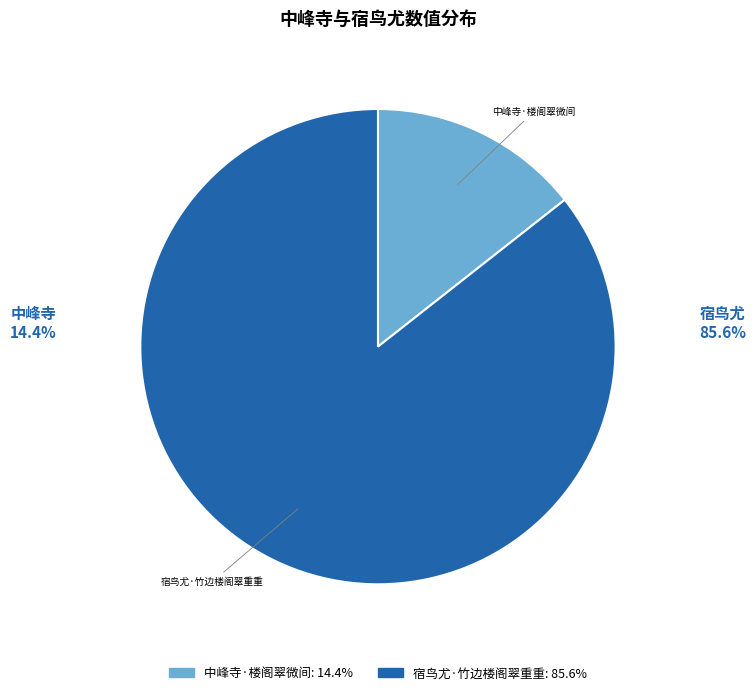

Which has a higher value, 中峰寺·楼阁翠微间 or 宿鸟尤·竹边楼阁翠重重?

宿鸟尤·竹边楼阁翠重重